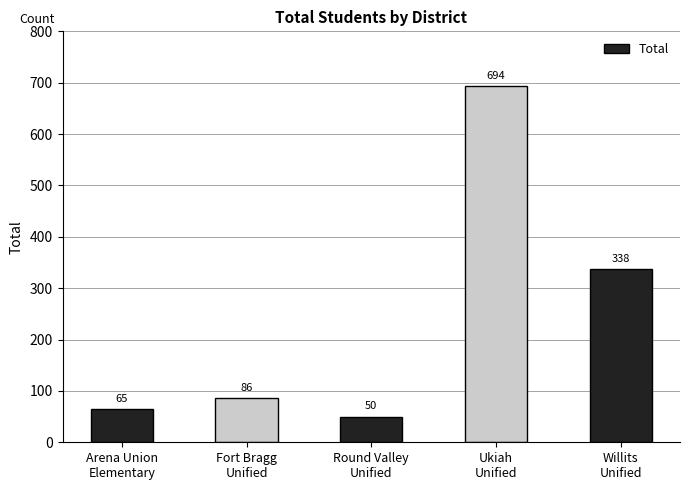

True or false: the data shows 694 at Ukiah
Unified.

True